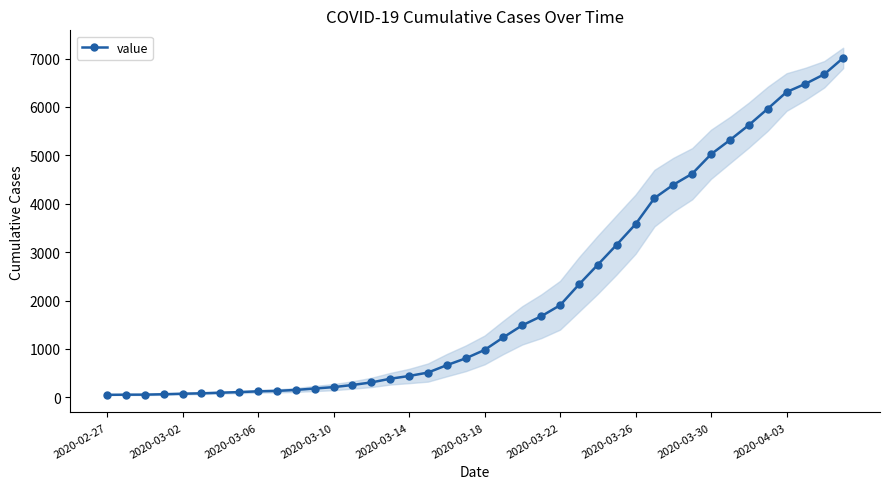

Does the chart display data point markers on the line(s)?

Yes